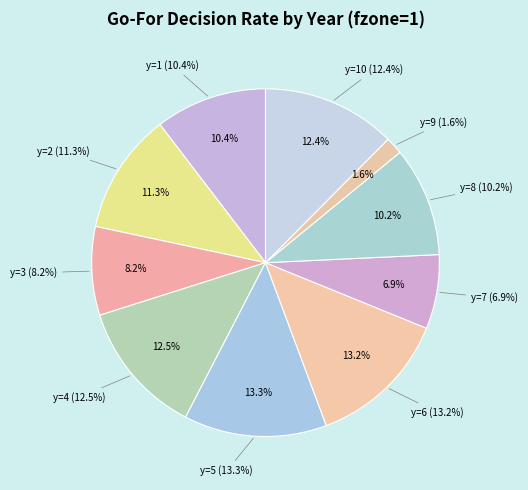

To the nearest percent, what is the difference between the y=8 and y=6 slice percentages?

3%